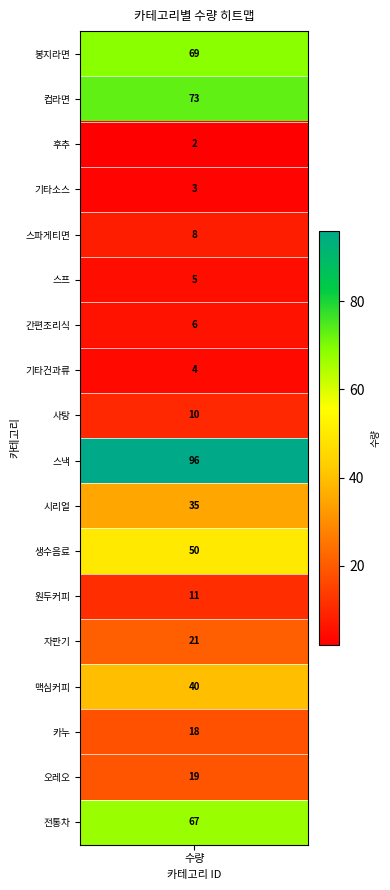

Between 17 and 12, which is larger?

17